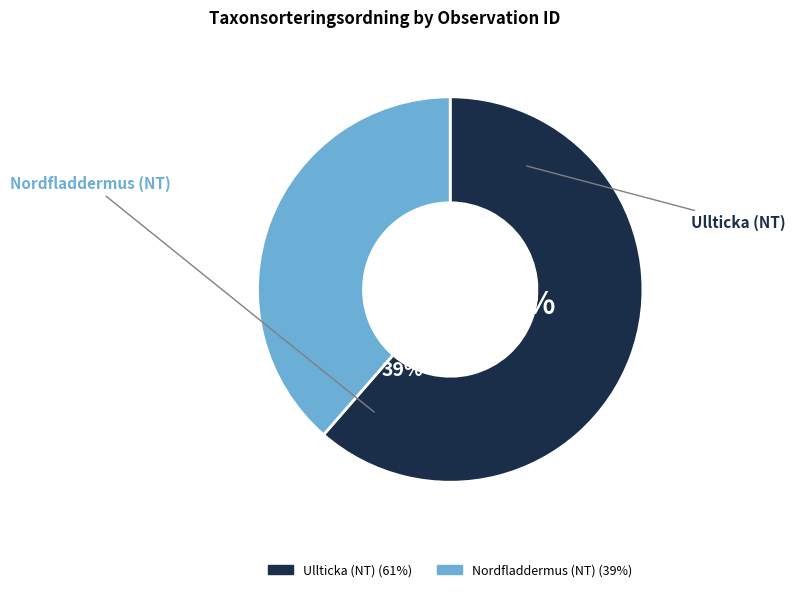

Does 114538217 account for over 50% of the chart?

No